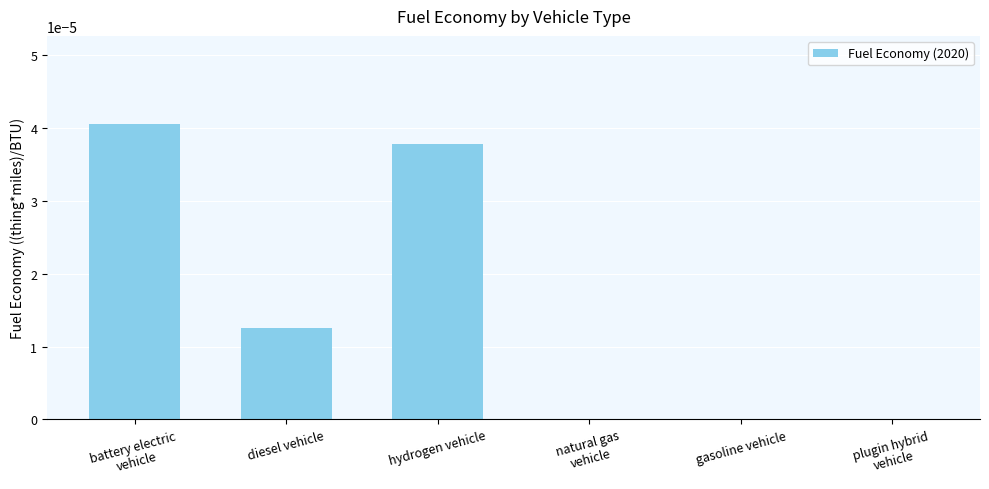

Is it true that the value at diesel vehicle is 0.0?

True